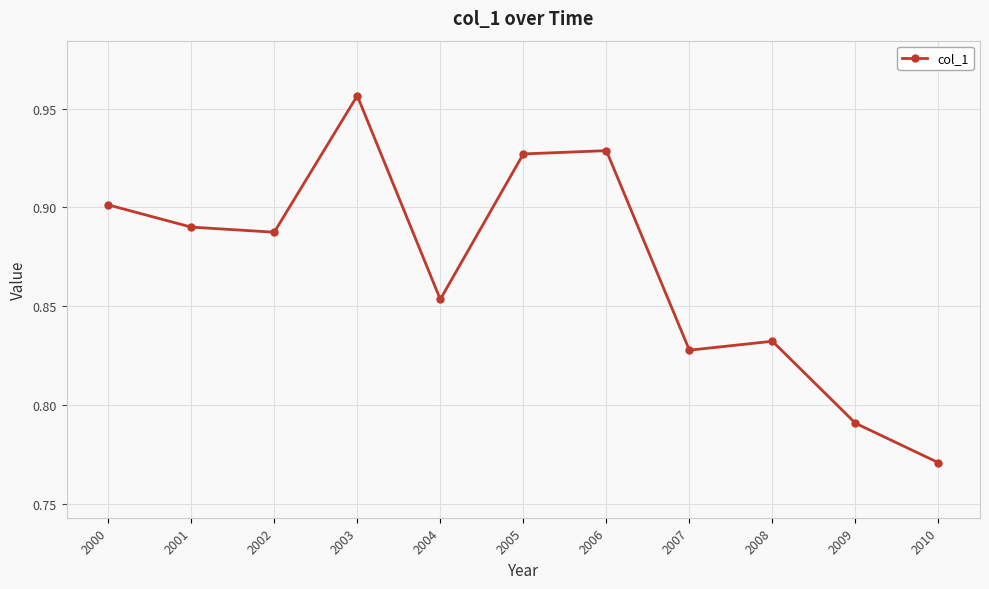

At which category does the chart reach its peak across all series?

2003